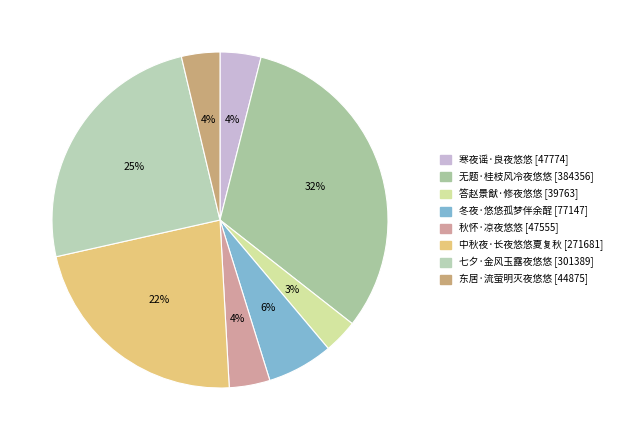

Is it true that 寒夜谣·良夜悠悠 is 4% of the pie?

True